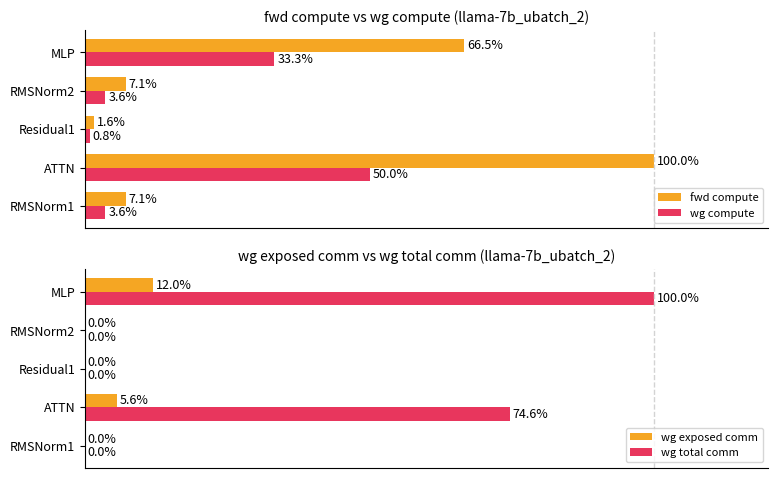

What is the sum of all wg compute values?

91.2